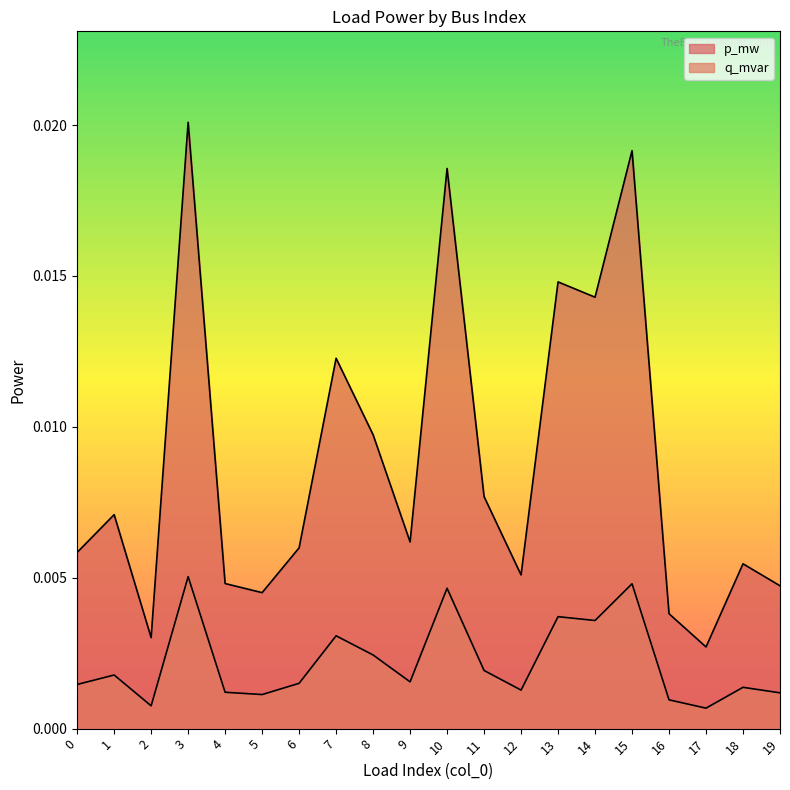

The q_mvar series shows 0.0 at 13. True or false?

True